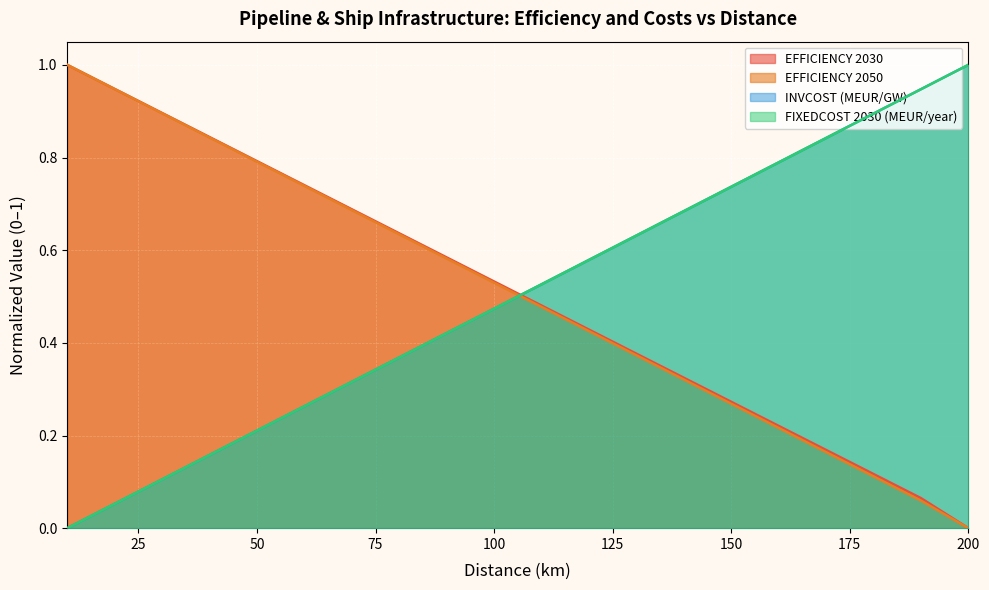

What is the value of the EFFICIENCY 2030 point at the 9th from the left?

0.6